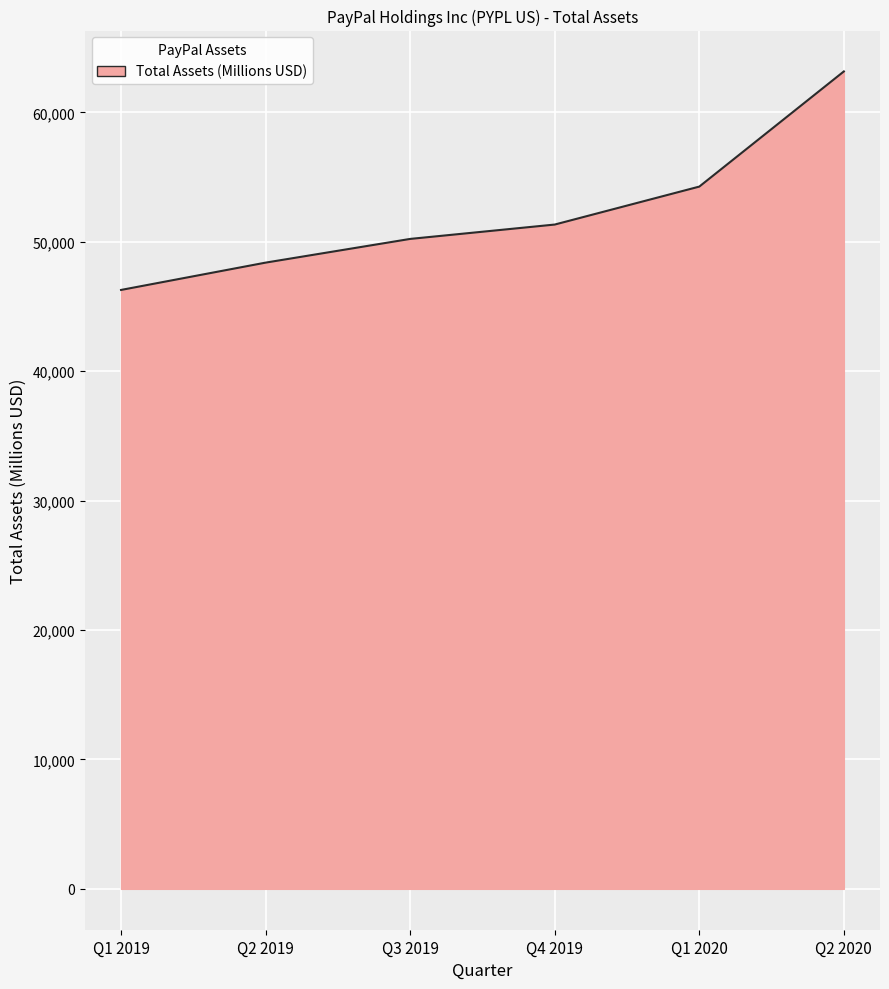

How many lines are shown in the chart?

1